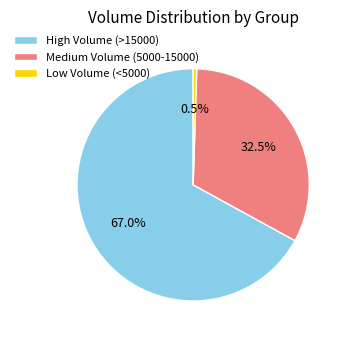

Rank the categories by value from highest to lowest.

High Volume (>15000), Medium Volume (5000-15000), Low Volume (<5000)